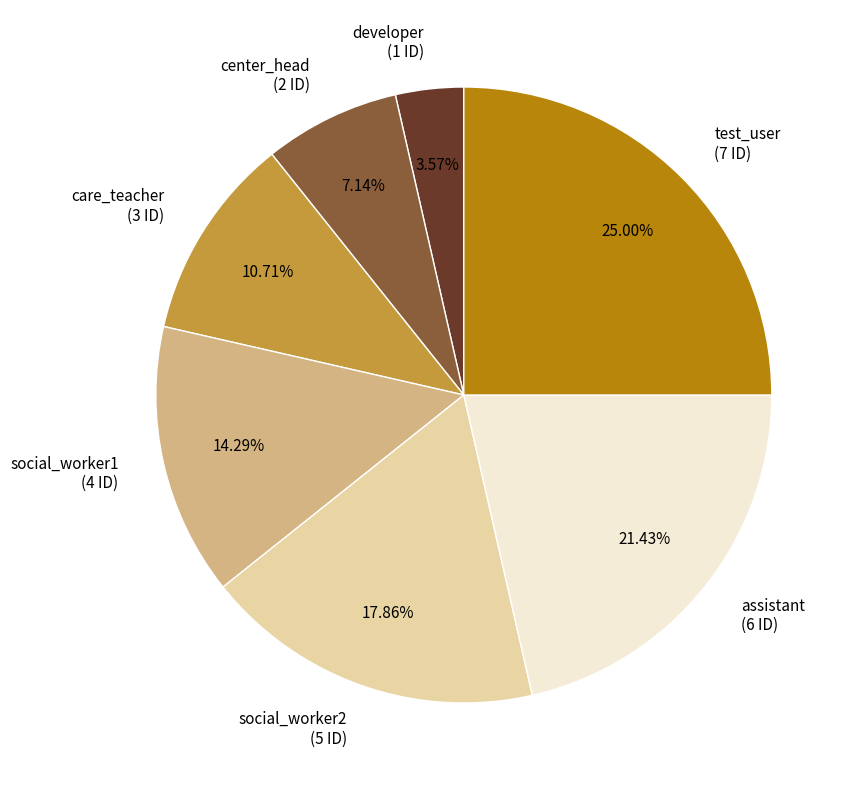

Does social_worker2 account for over 50% of the chart?

No